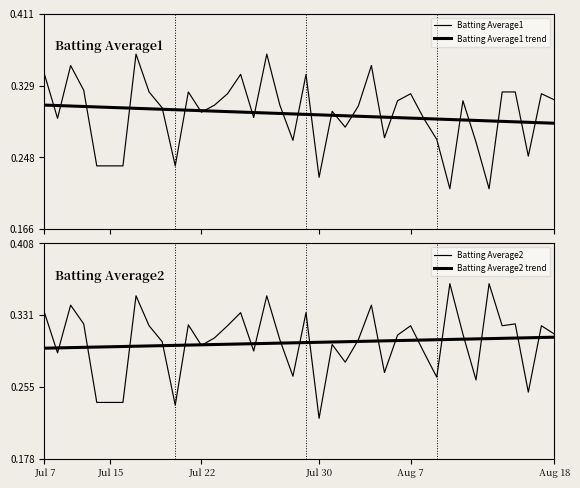

How many interior local peaks does the Batting Average1 series have?

11